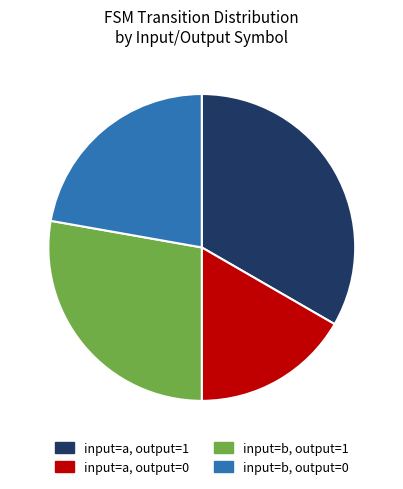

Is there a majority slice in this chart?

No